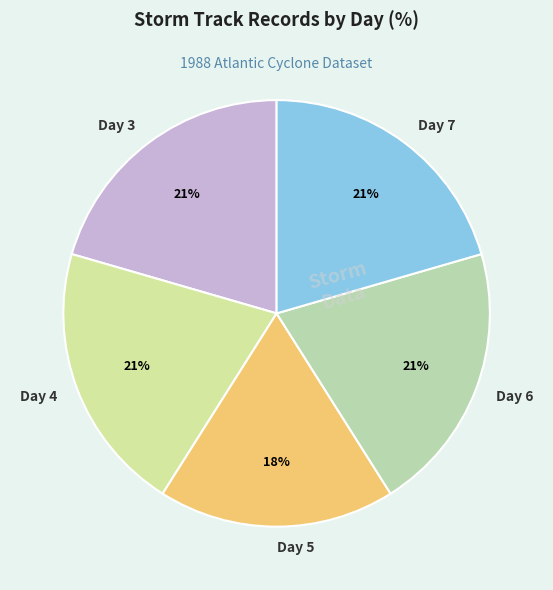

Is it true that Day 6 is 30% of the pie?

False